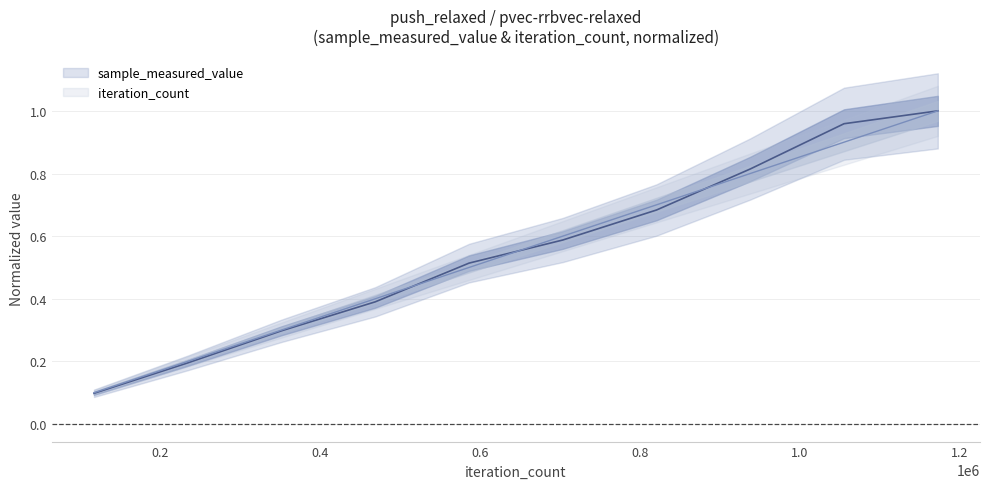

At which label is iteration_count closest to 0?

117242